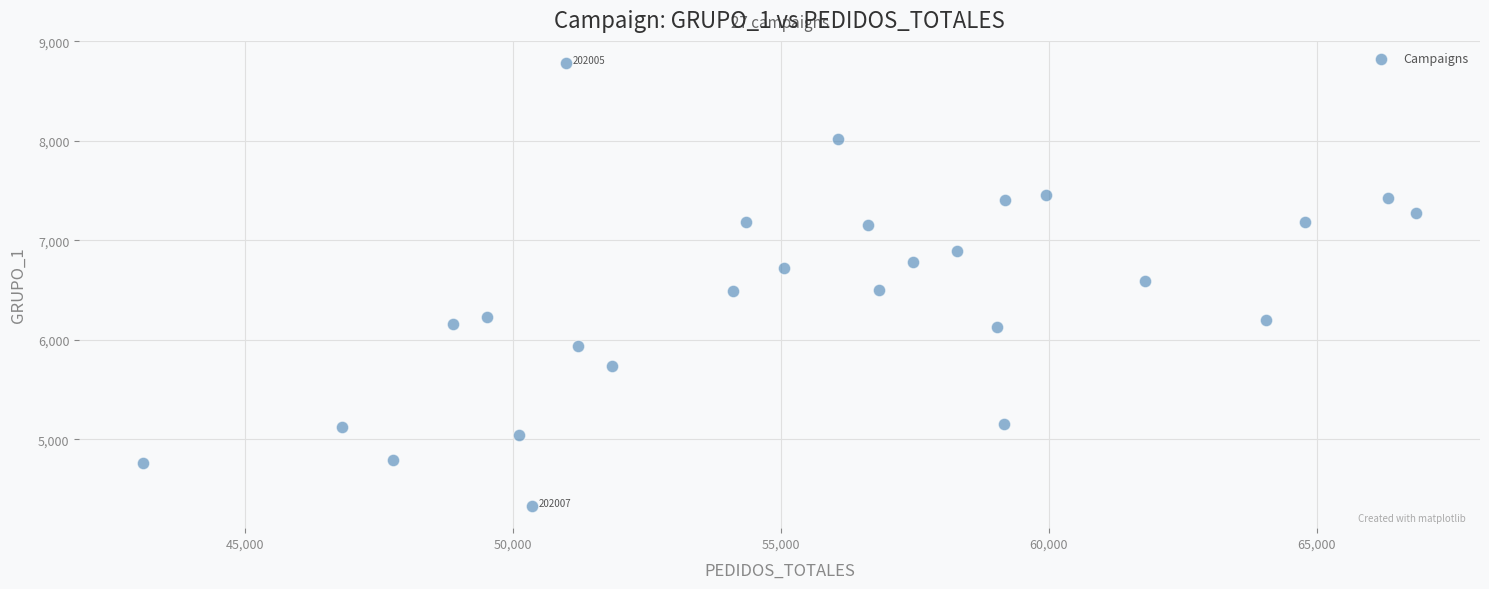

What is the range of X values (max minus min)?

23772